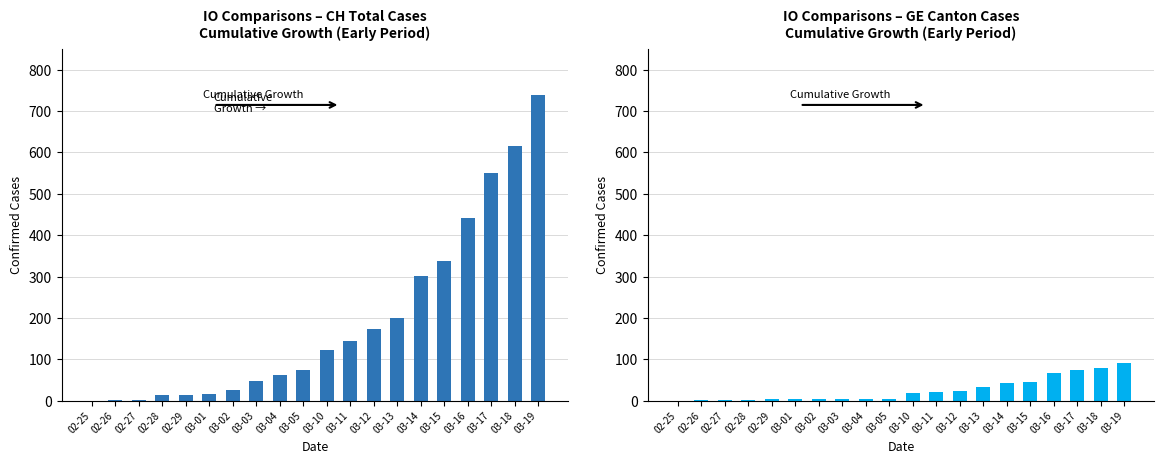

What is the sum of all CH values?

3884